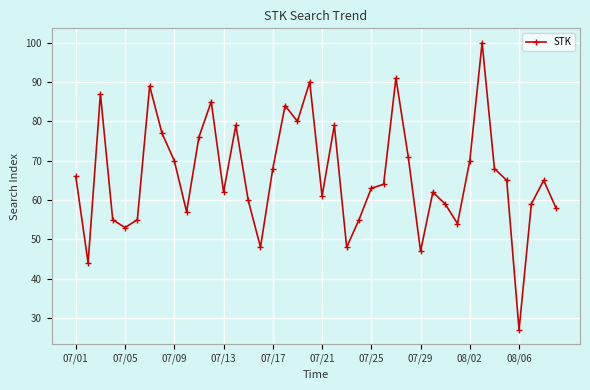

What is the smallest value displayed?

27